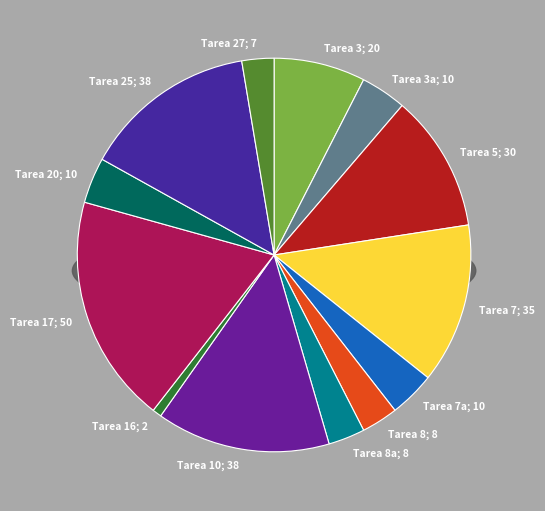

How many segments does this pie chart have?

13